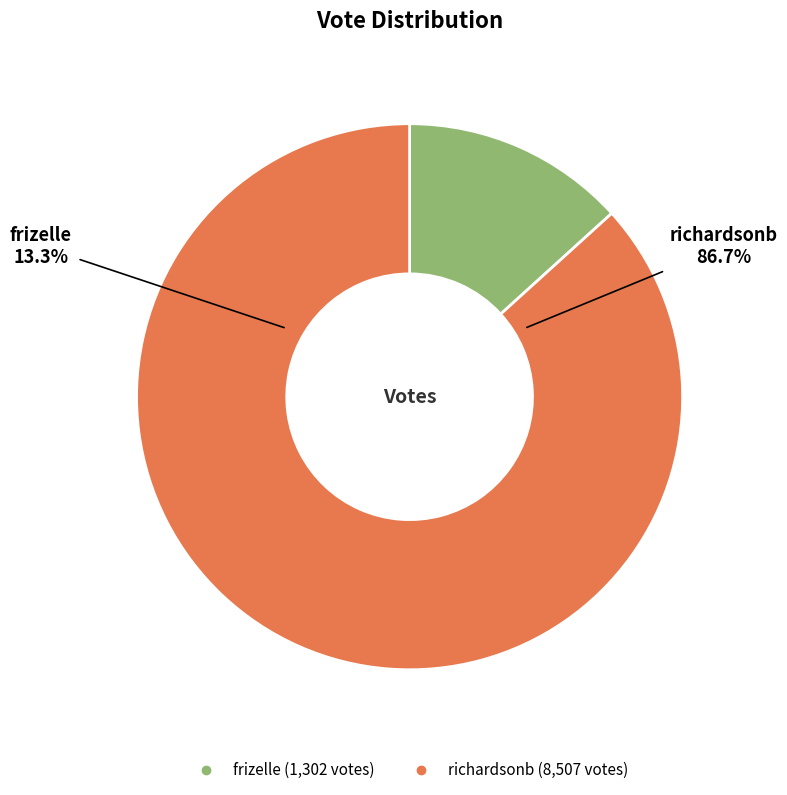

To the nearest percent, what is the average slice percentage?

50%